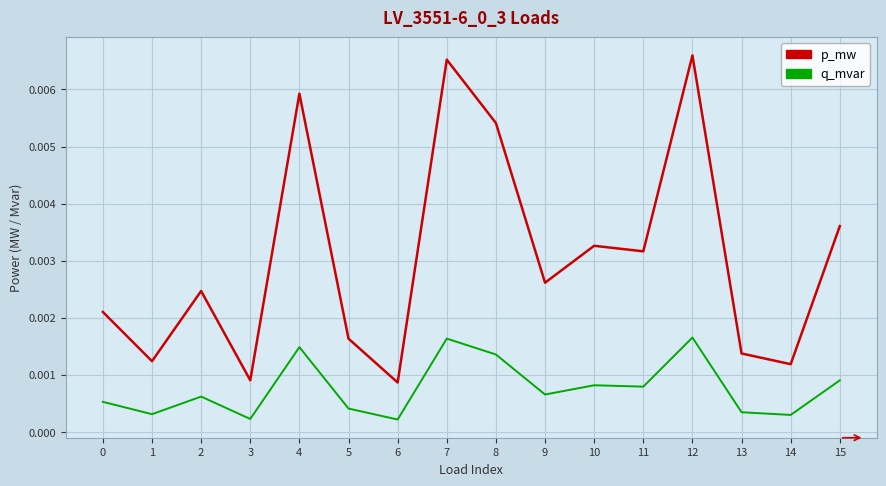

Between 12 and 14, which series saw the biggest shift?

p_mw